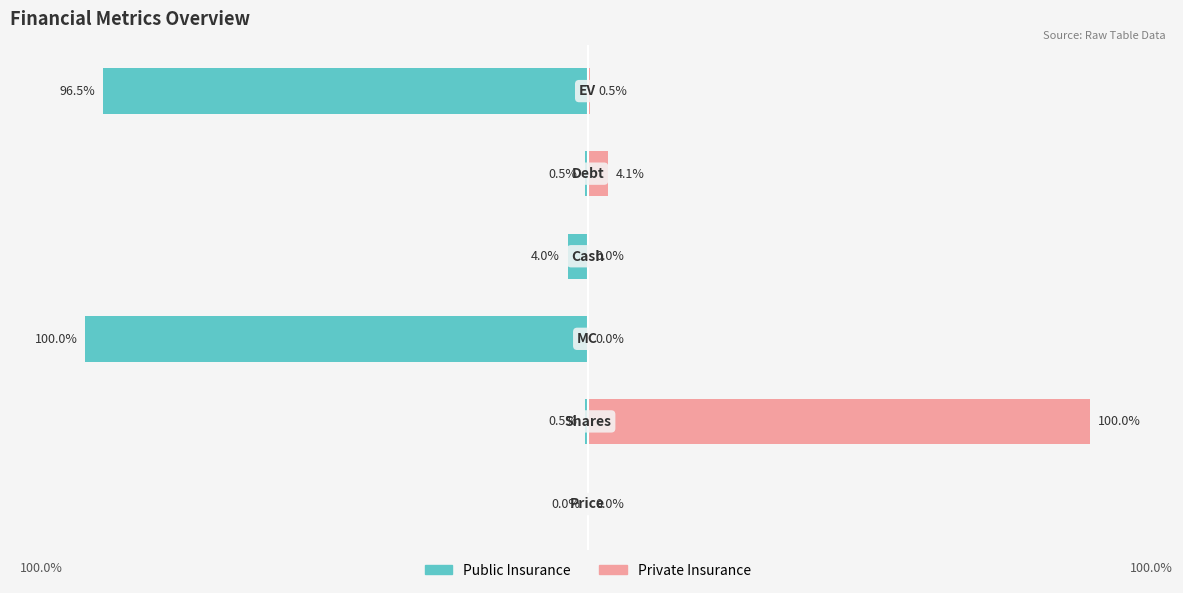

List the series in order of their peak value, lowest first.

Public Insurance, Private Insurance